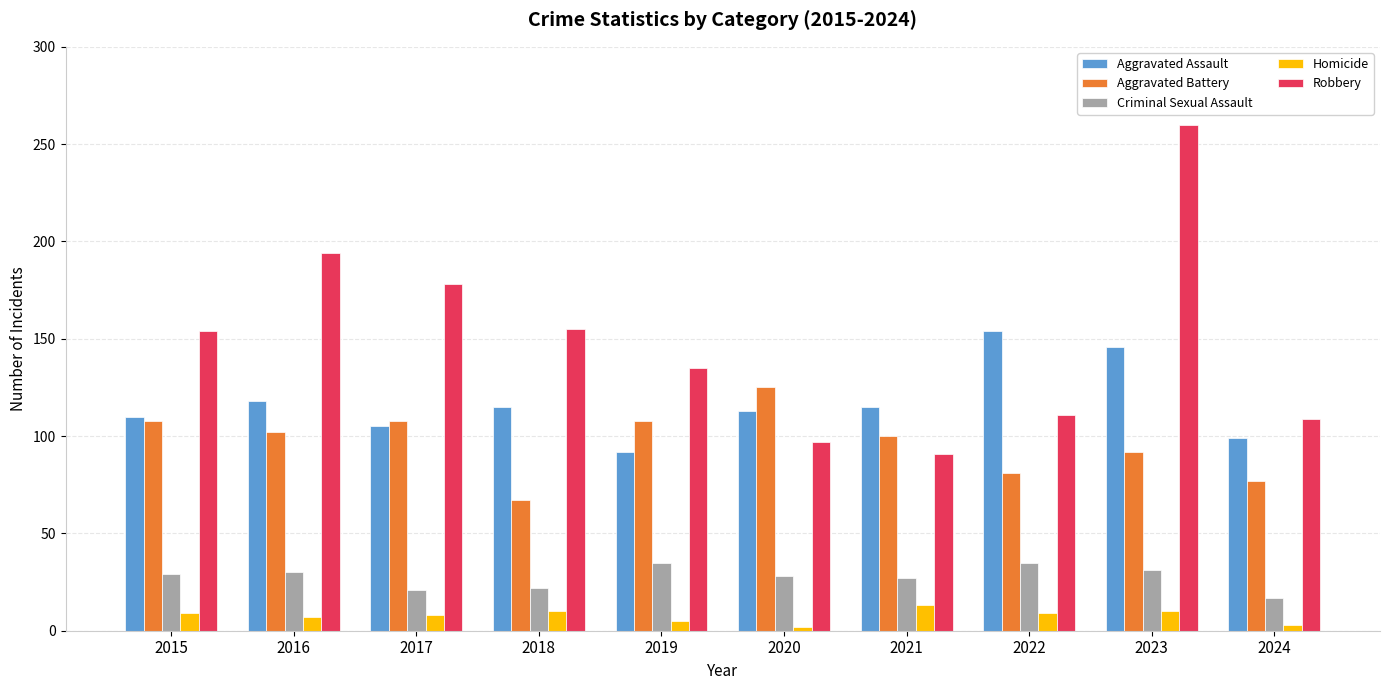

Count the number of categories in the chart.

10